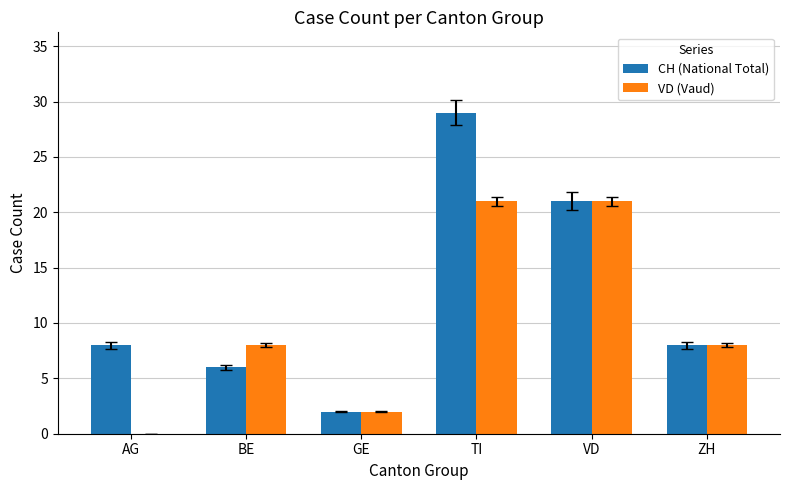

What is the difference between the VD (Vaud) values at GE and VD?

19